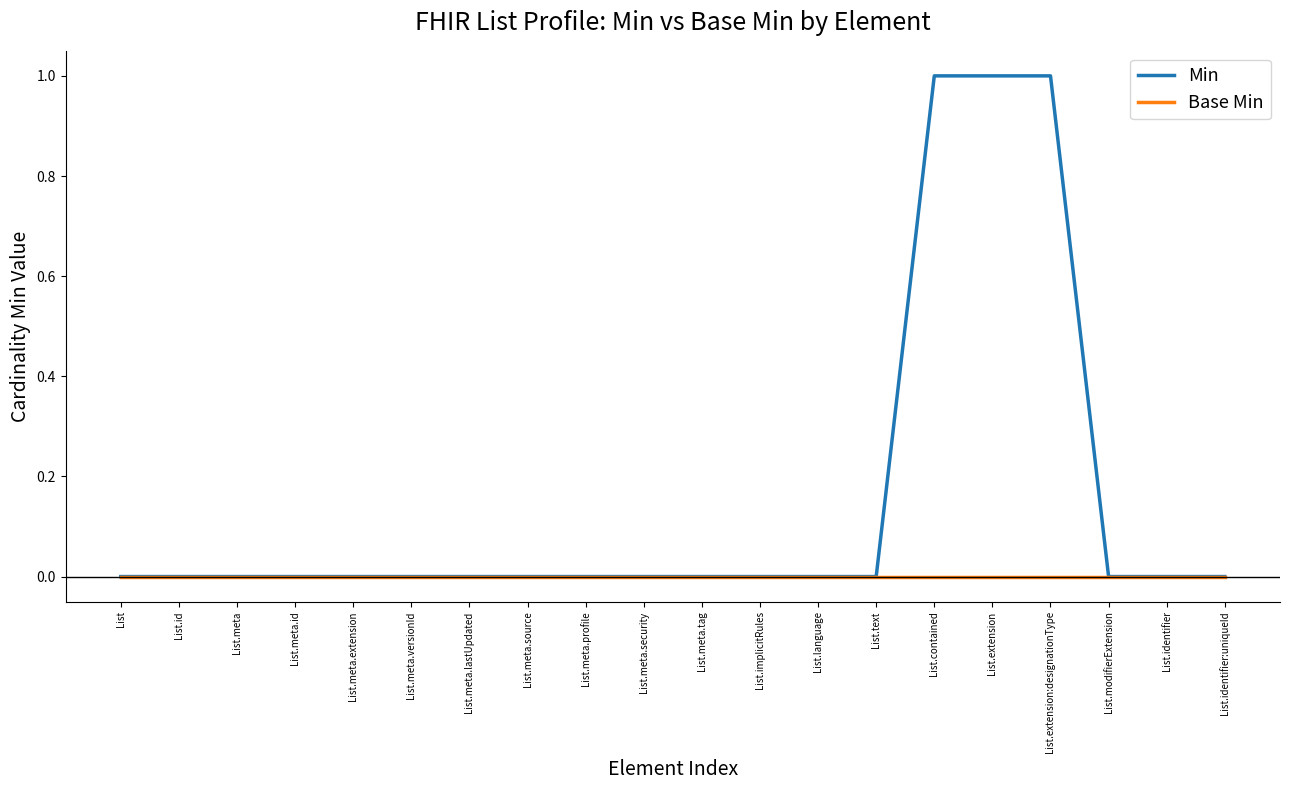

Is it true that Base Min equals 0 at List.extension?

True